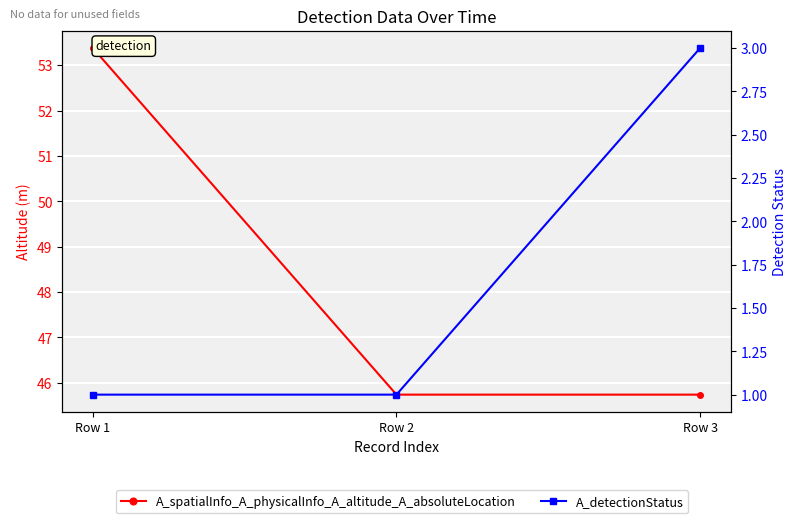

Between Row 1 and Row 3, which series saw the biggest shift?

A_spatialInfo_A_physicalInfo_A_altitude_A_absoluteLocation